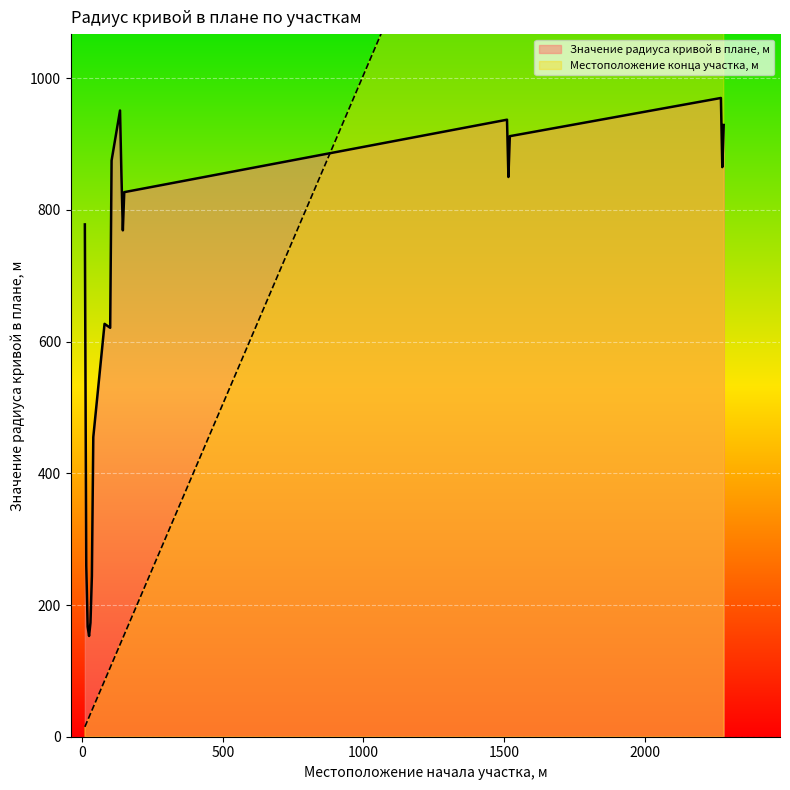

Reading right to left, what are all the values shown in this chart?

Значение радиуса кривой в плане, м: 929	865	970	912	850	937	827	769	853	951	875	621	627	455	244	173	153	167	260	778
Местоположение конца участка, м: 2285	2280	2275	1525	1520	1515	155	150	145	140	110	105	85	45	40	35	30	25	20	15